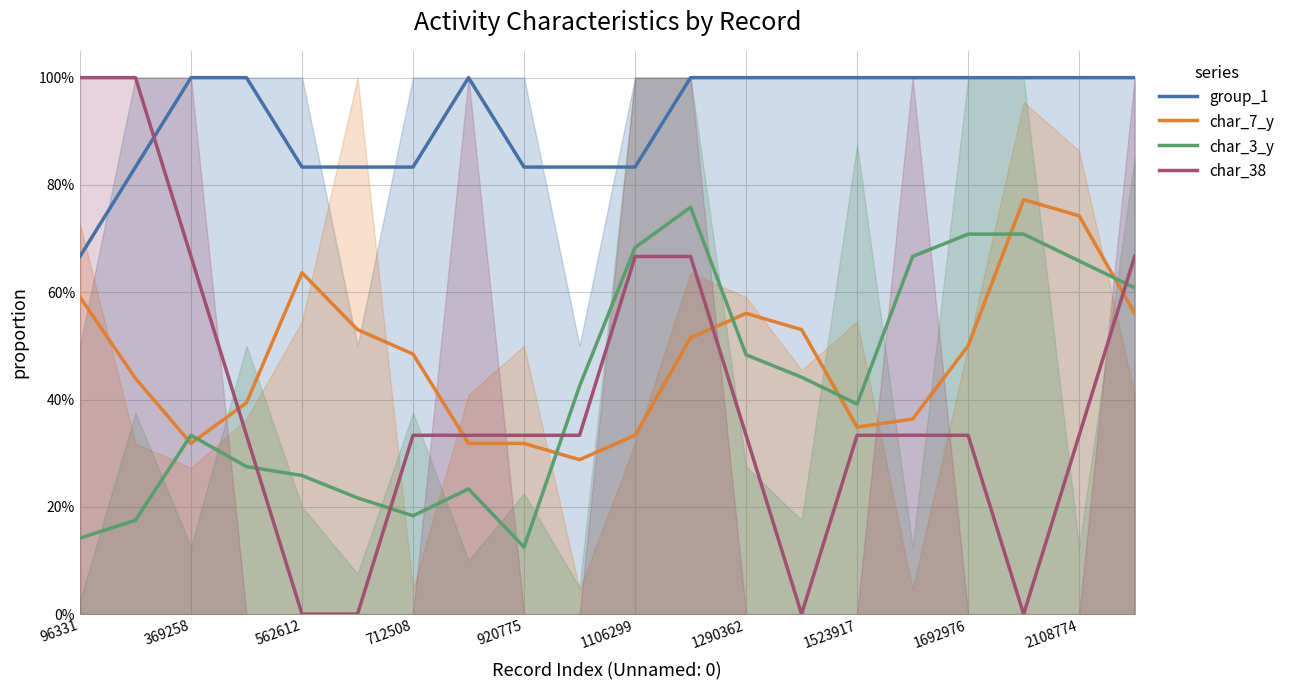

What is the average value of the char_38 series?

0.4